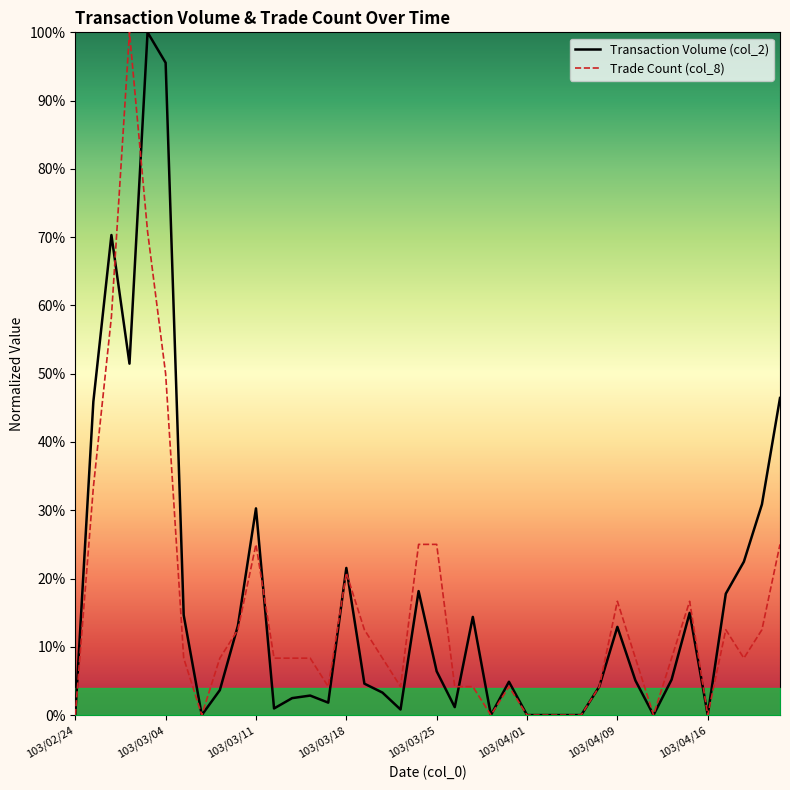

What is the difference between the maximum and minimum values in the Trade Count (col_8) series?

100.0